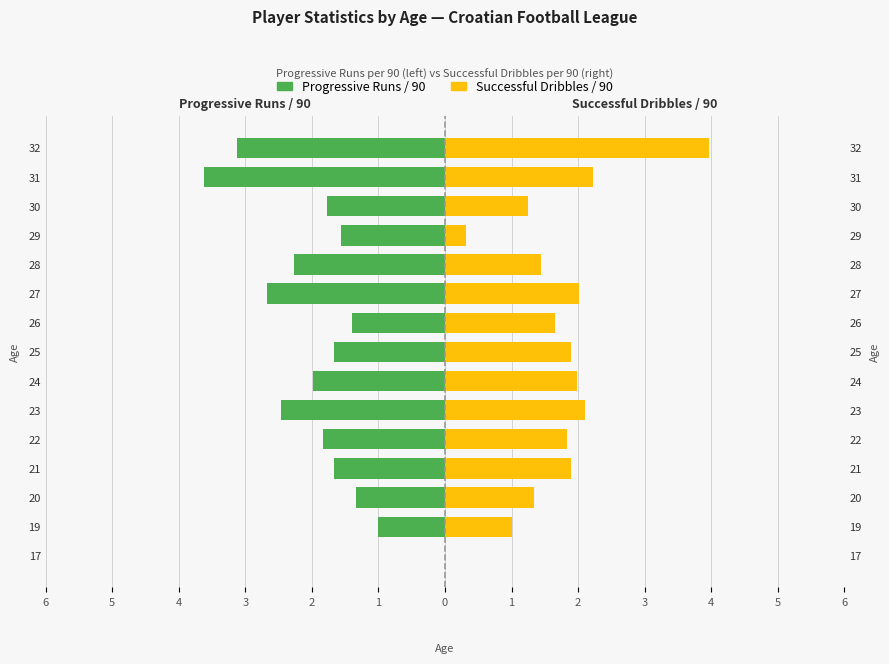

What is the average value of the Successful Dribbles / 90 series?

1.7